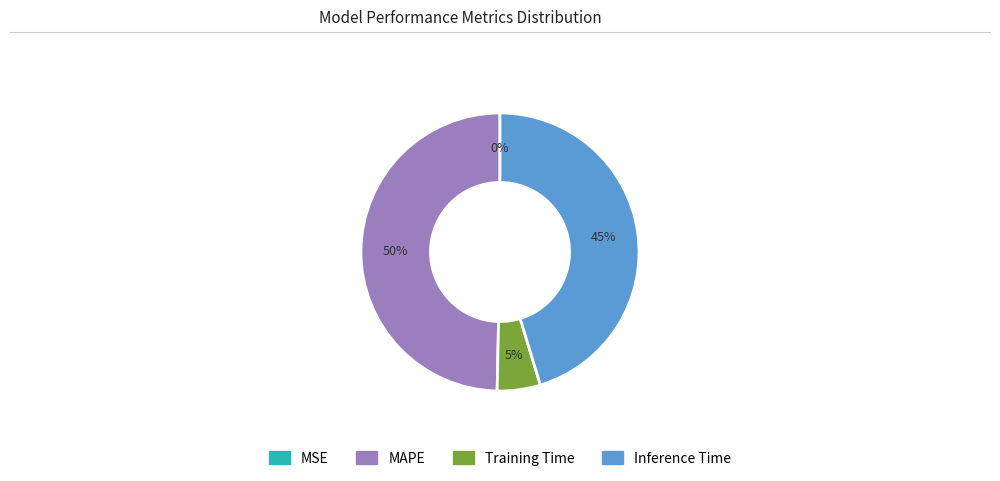

To the nearest percent, what percentage of the pie is Training Time?

5%